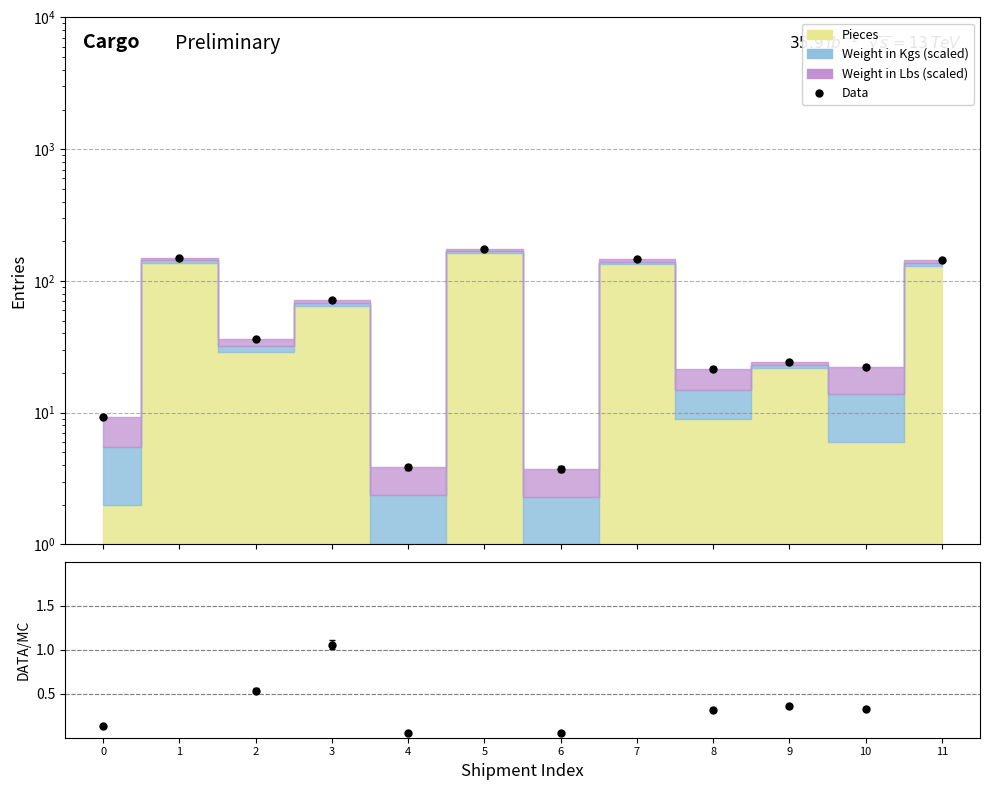

Reading left to right, extract all data points from this chart.

9.4	150.5	36.0	71.4	3.8	175.6	3.7	145.8	21.6	24.1	22.4	144.0